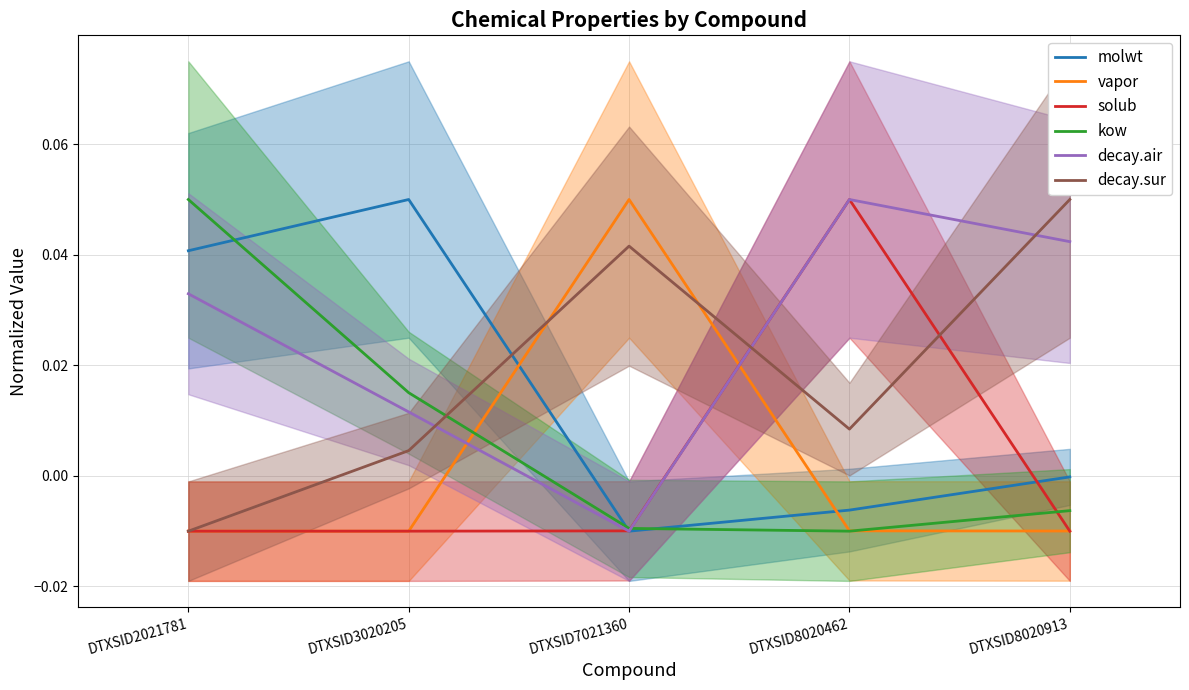

Between DTXSID8020462 and DTXSID8020913, which is larger?

DTXSID8020913